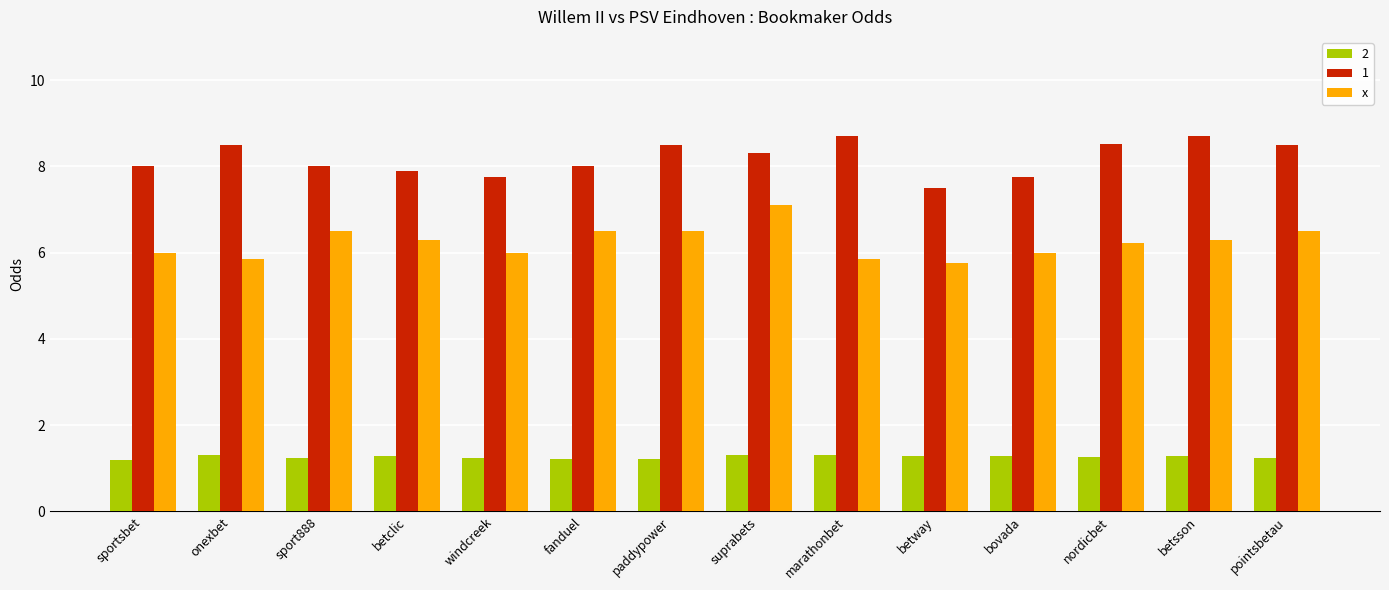

The value of 2 at betclic is 1.3. True or false?

True